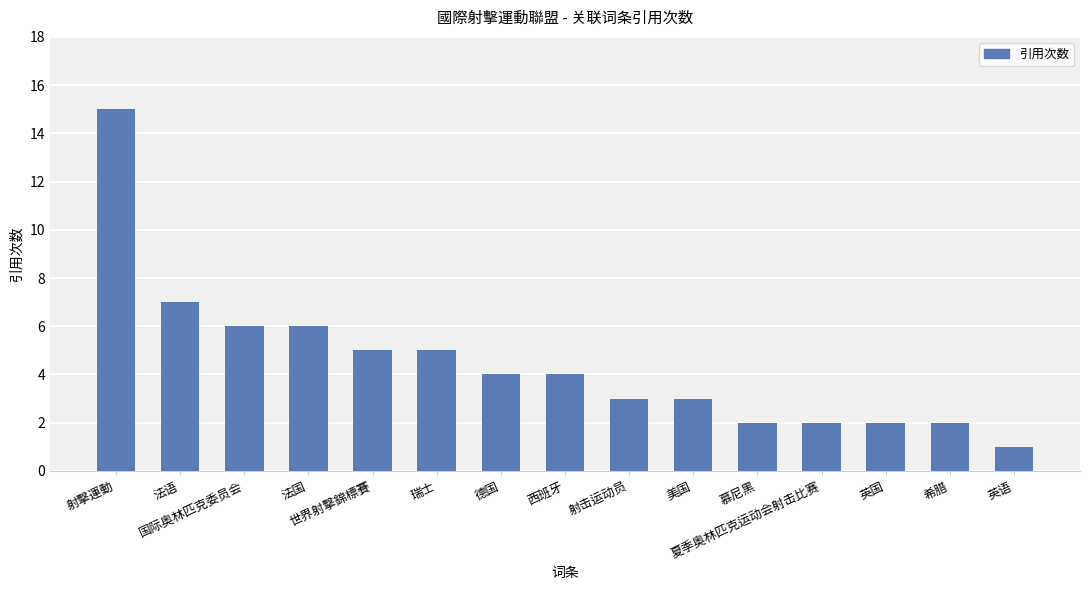

Where does the data first go above 4?

射擊運動